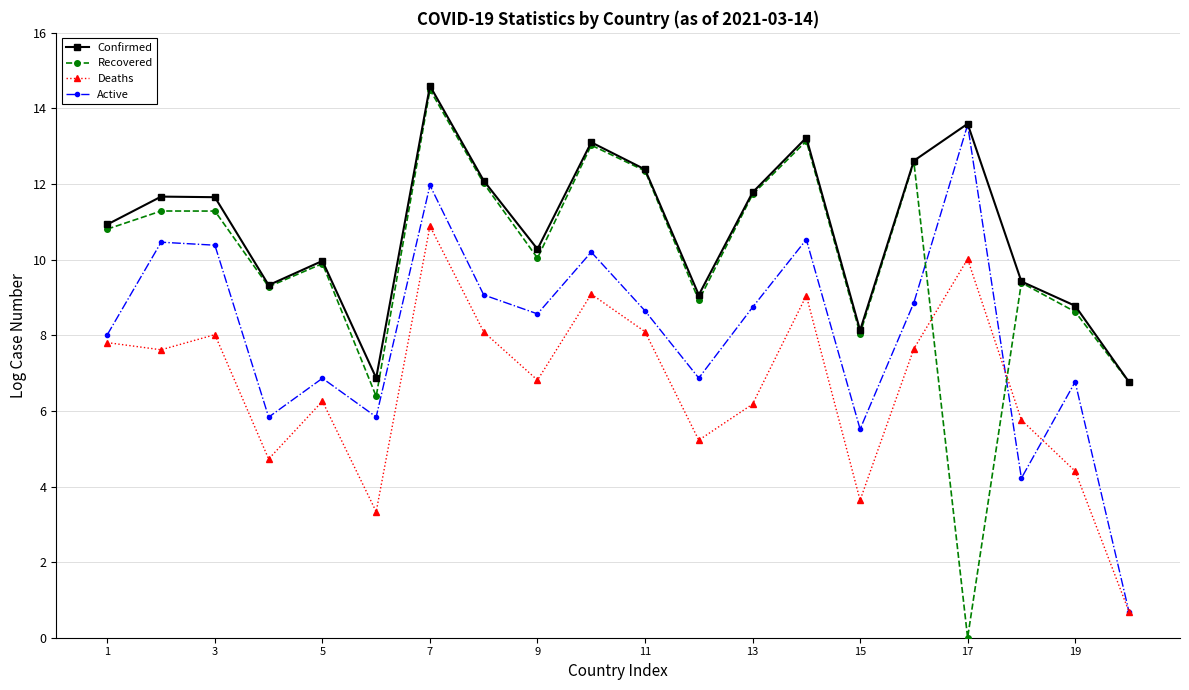

What is the minimum value for Confirmed?

6.8